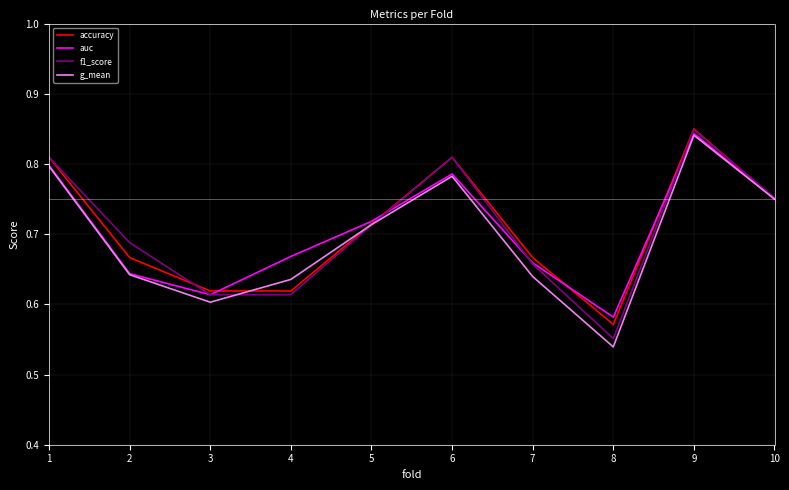

Which category has the lowest value across all series?

8